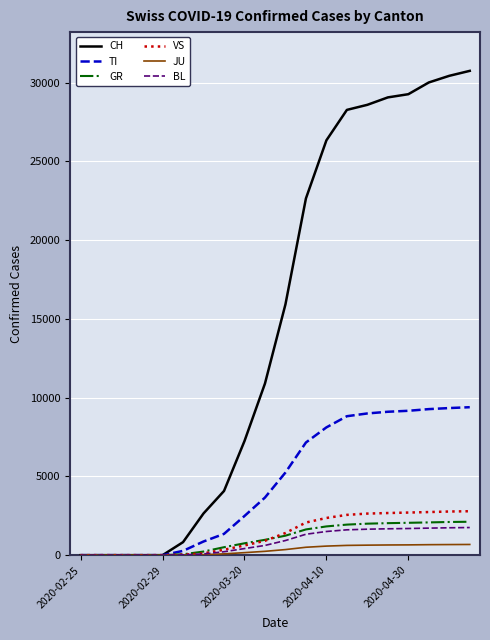

Which series has the largest range (max minus min)?

CH